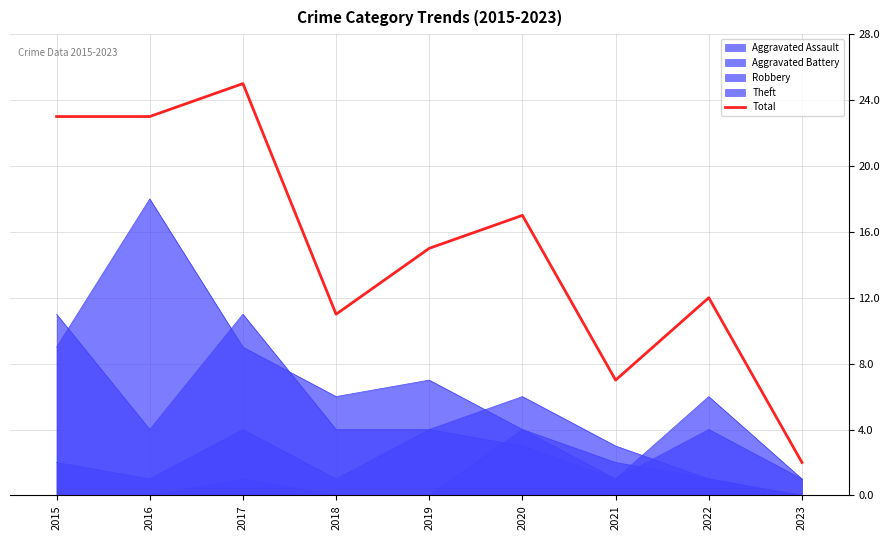

What is the smallest value displayed?

2